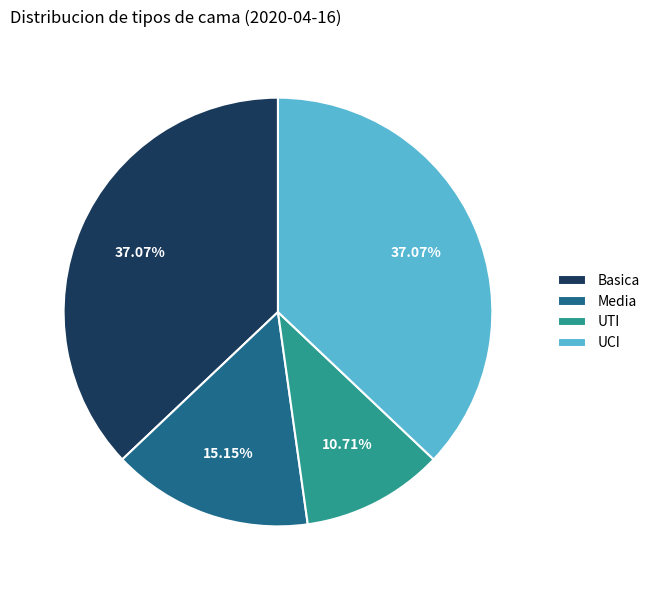

What percentage is the UCI slice, to the nearest percent?

37%